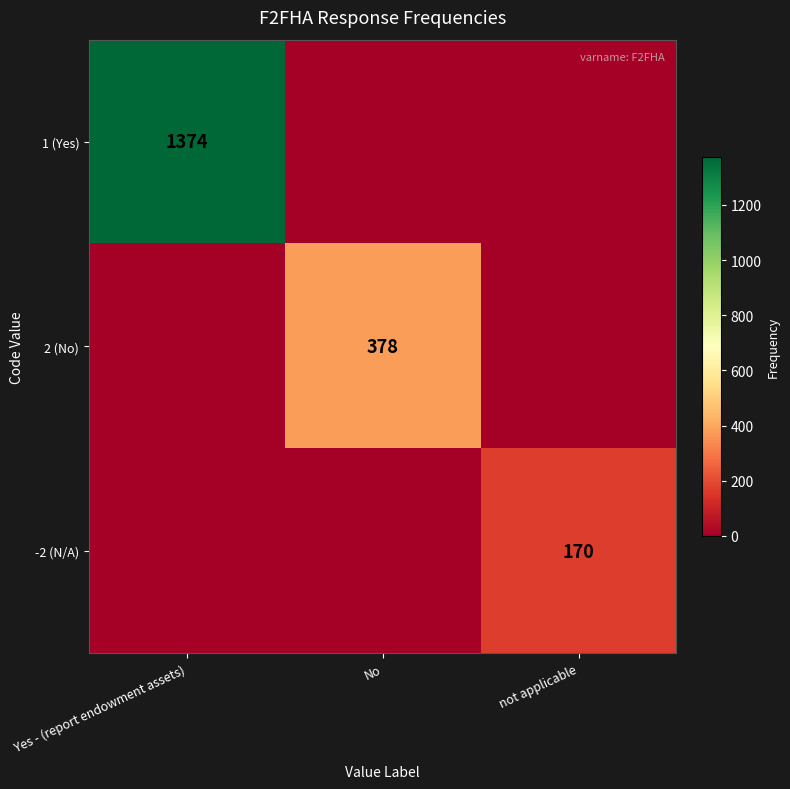

The 1 (Yes) series shows 1374 at Yes - (report endowment assets). True or false?

True